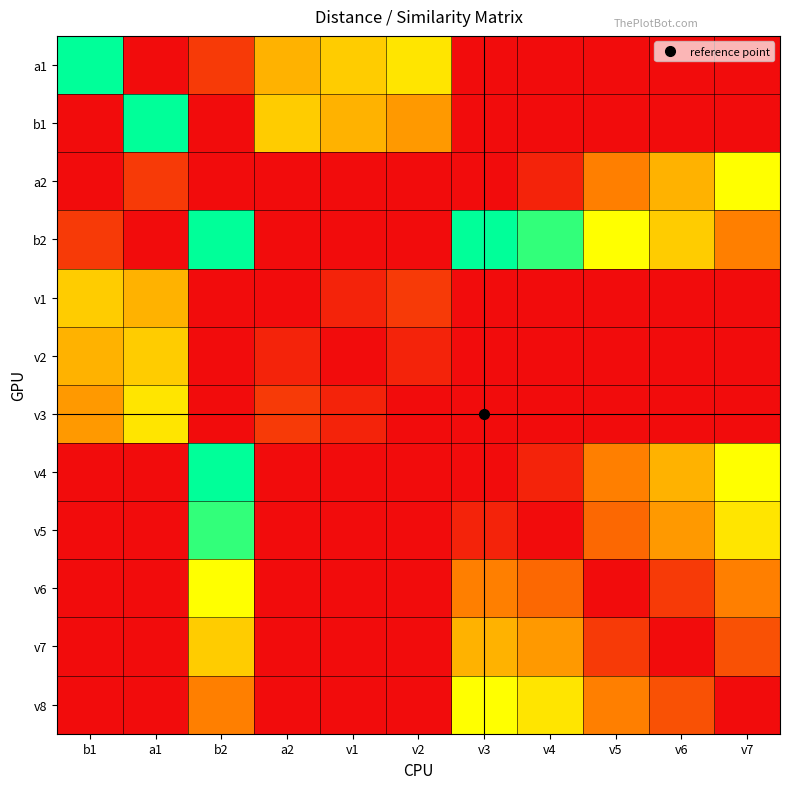

What is the total value across all series at v4?

35